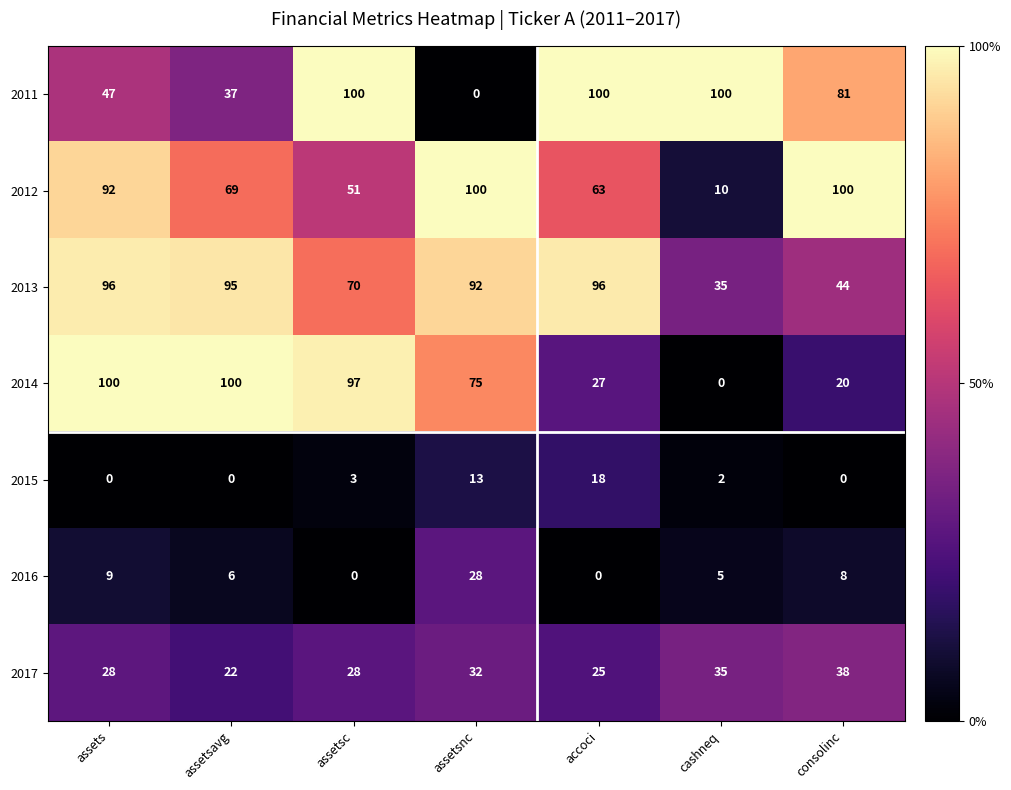

Where does the 2016 series first go above 6?

assets